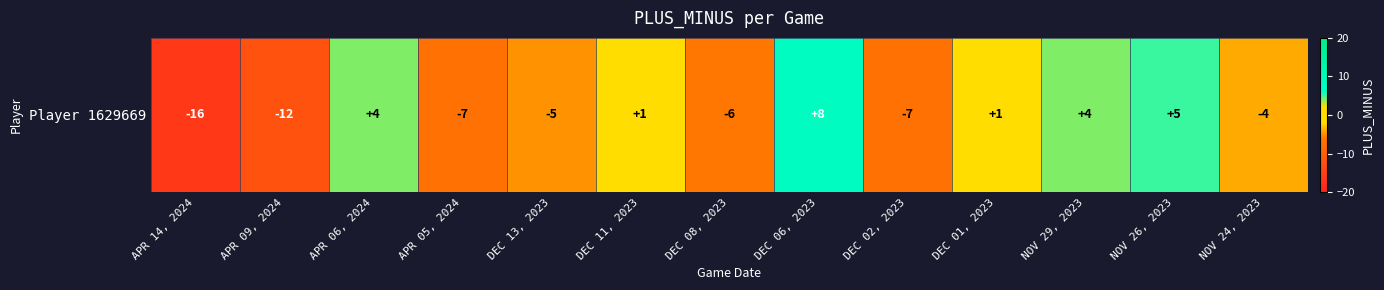

Reading right to left, what are all the values shown in this chart?

NOV 24, 2023=-4	NOV 26, 2023=5	NOV 29, 2023=4	DEC 01, 2023=1	DEC 02, 2023=-7	DEC 06, 2023=8	DEC 08, 2023=-6	DEC 11, 2023=1	DEC 13, 2023=-5	APR 05, 2024=-7	APR 06, 2024=4	APR 09, 2024=-12	APR 14, 2024=-16